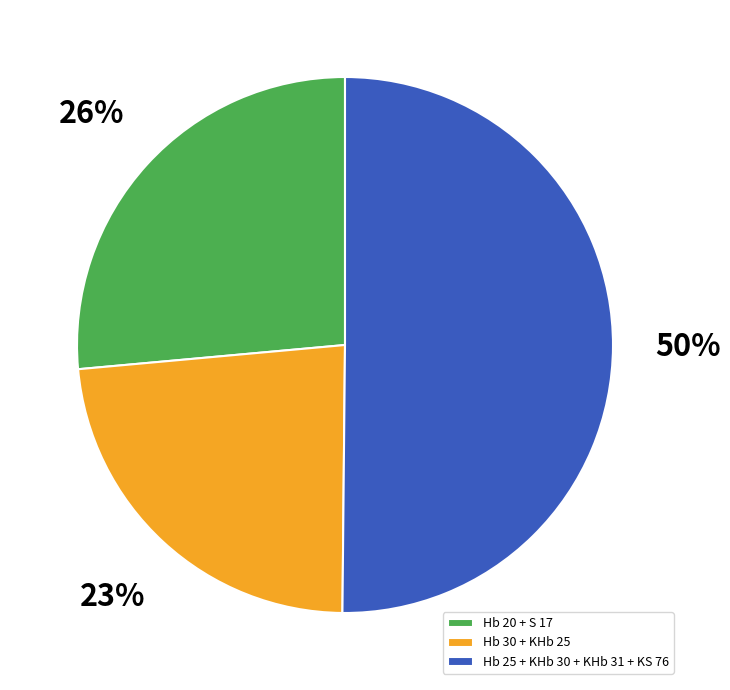

Rank the categories by value from highest to lowest.

Hb 25 + KHb 30 + KHb 31 + KS 76, Hb 20 + S 17, Hb 30 + KHb 25